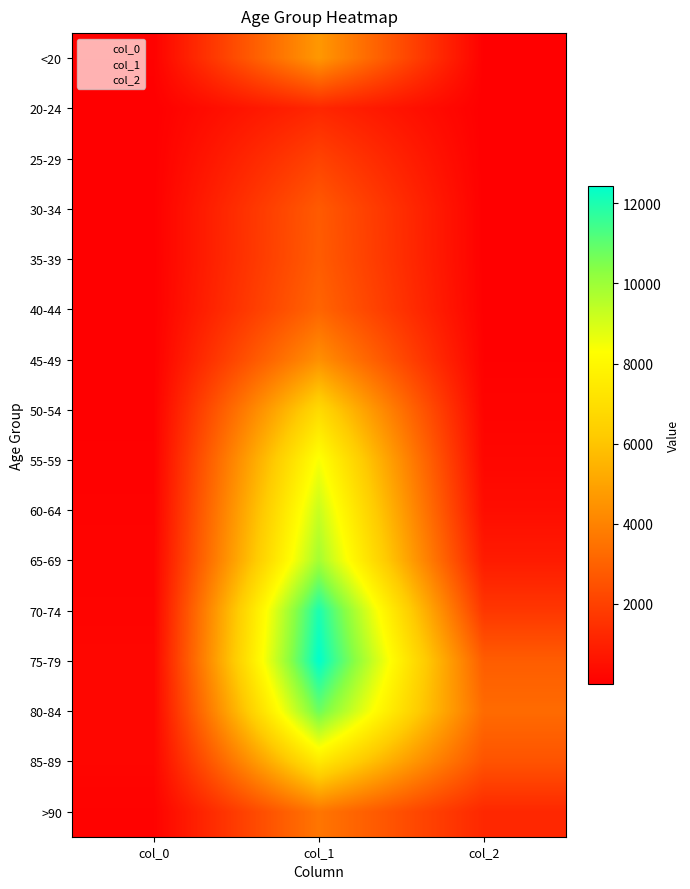

What is the maximum value shown in the chart?

12434